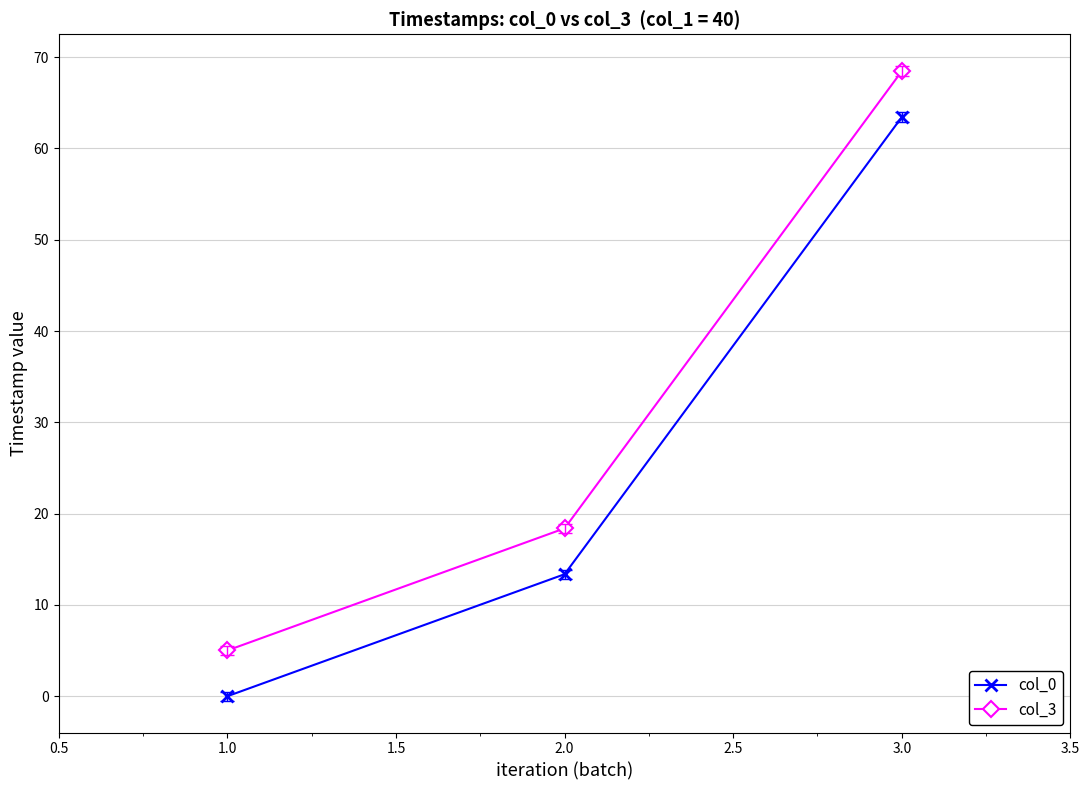

Which series has the largest range (max minus min)?

col_3